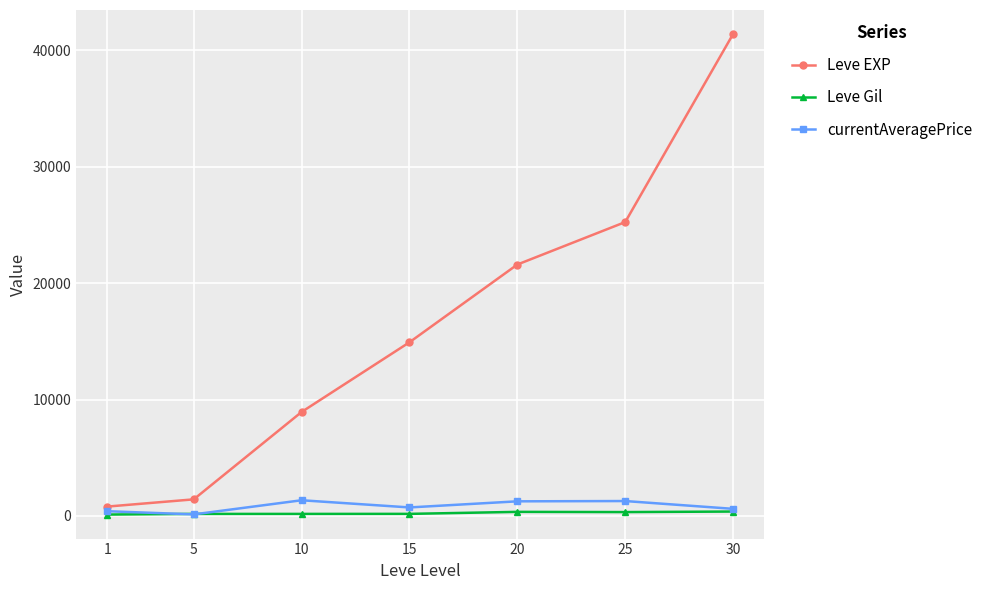

What is the sum of all Leve EXP values?

114330.0